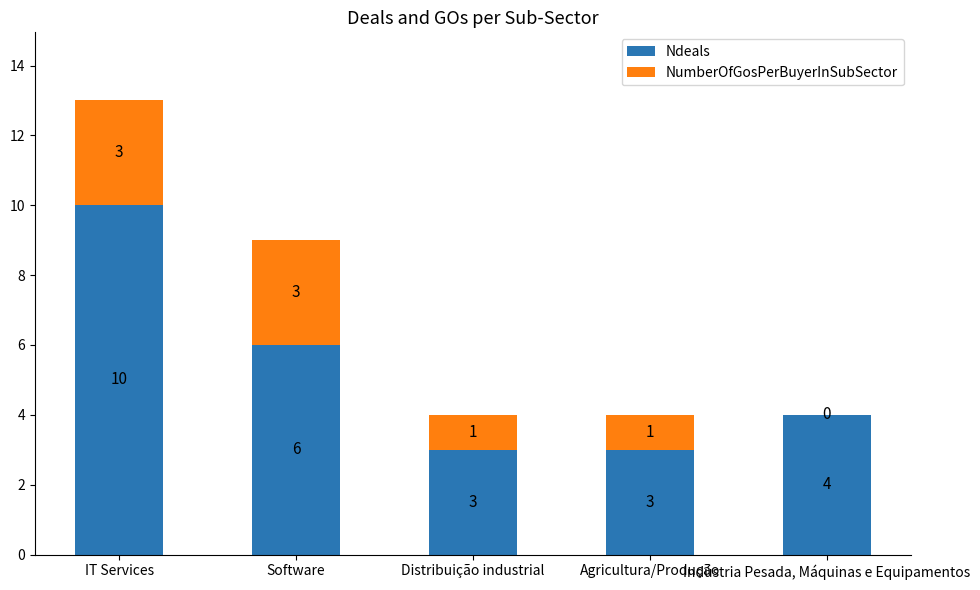

Where does the Ndeals series first go above 4?

IT Services